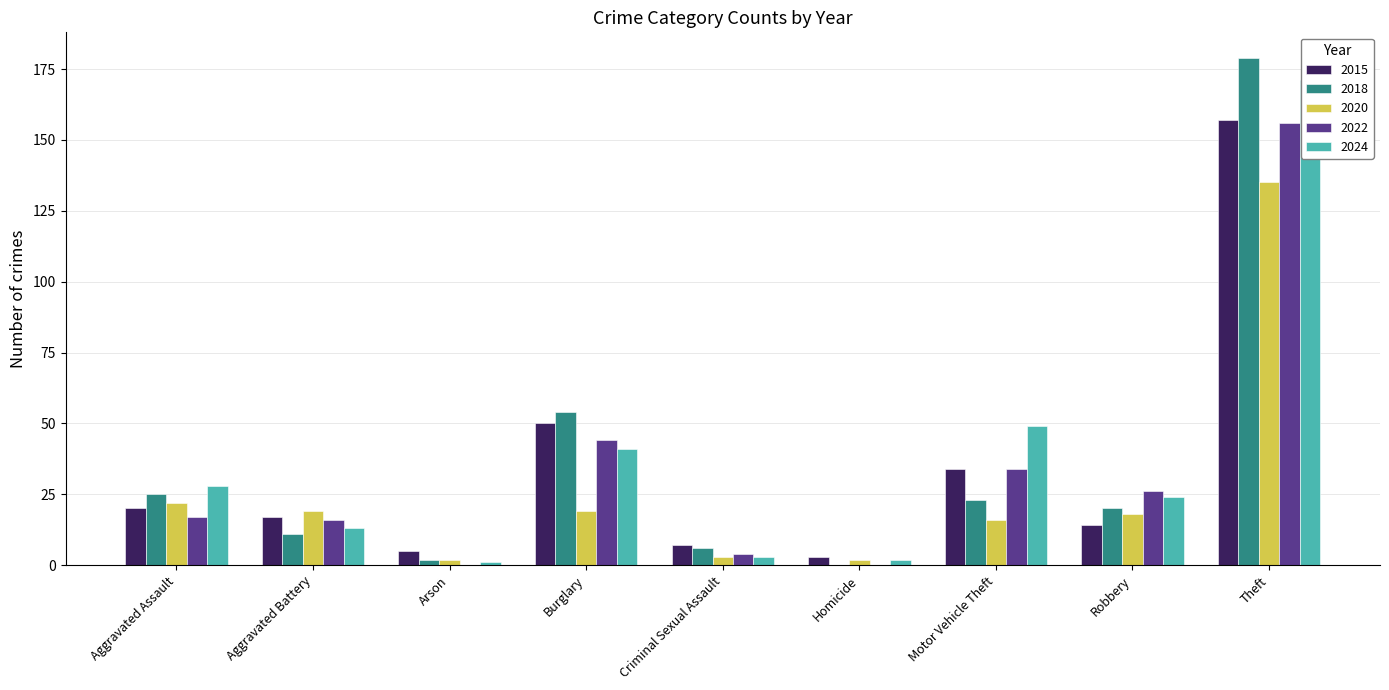

Which label corresponds to the smallest value in the chart?

Homicide